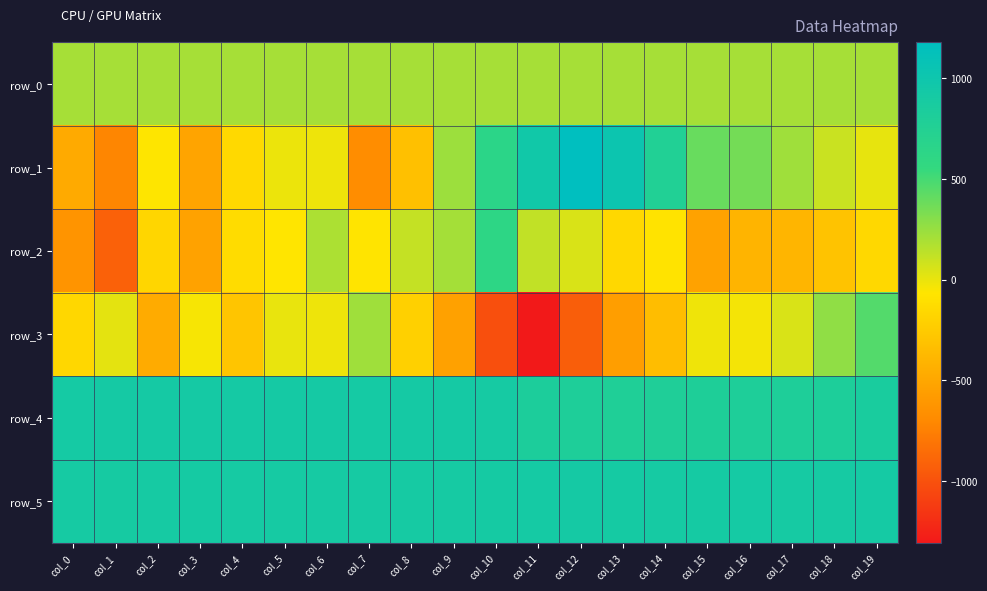

How many values in the row_3 series exceed -43?

9